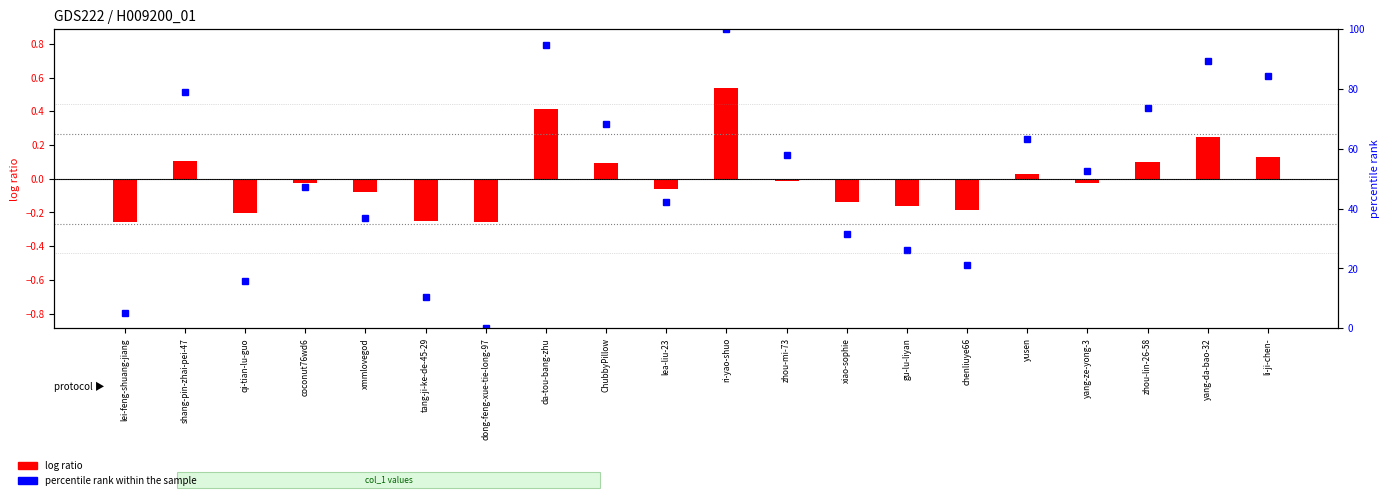

List the labels in order of value, smallest first.

dong-feng-xue-tie-long-97, lei-feng-shuang-jiang, tang-ji-ke-de-45-29, qi-tian-lu-guo, chenliuye66, gu-lu-liyan, xiao-sophie, xmmlovegod, lea-liu-23, coconut76wd6, yang-ze-yong-3, zhou-mi-73, yusen, ChubbyPillow, zhou-lin-26-58, shang-pin-zhai-pei-47, li-ji-chen-, yang-da-bao-32, da-tou-bang-zhu, ri-yao-shuo